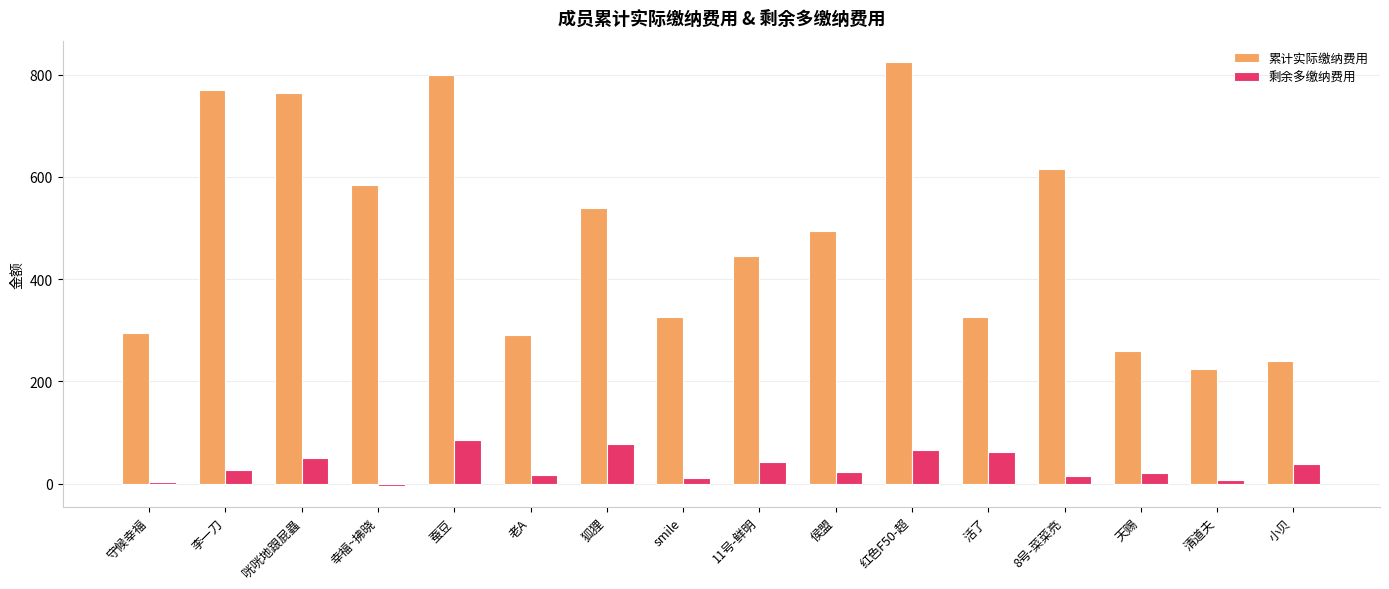

What are all the series names shown in the legend?

累计实际缴纳费用, 剩余多缴纳费用